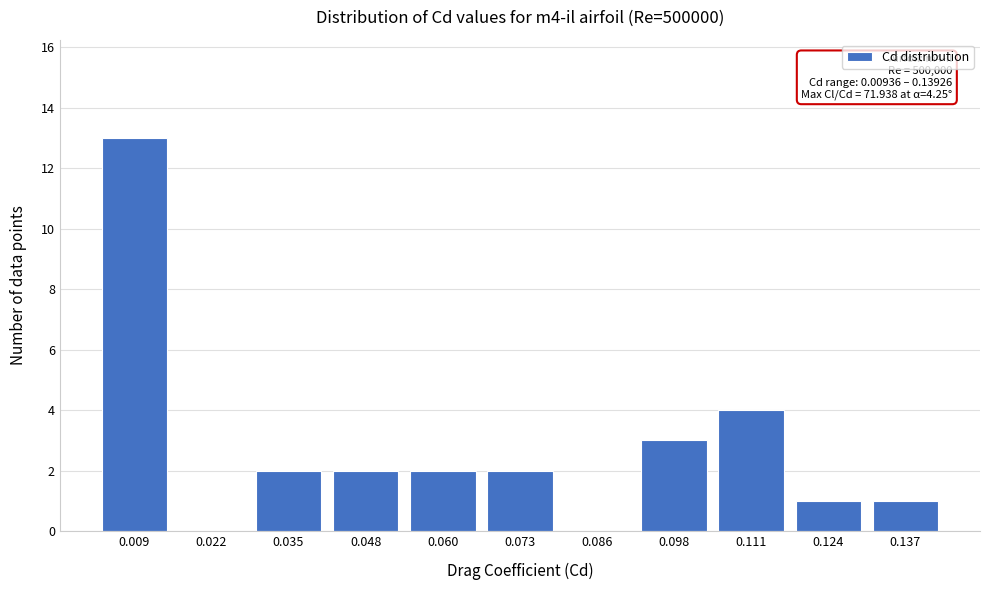

Reading left to right, extract all data points from this chart.

0.009=13	0.022=0	0.035=2	0.048=2	0.060=2	0.073=2	0.086=0	0.098=3	0.111=4	0.124=1	0.137=1